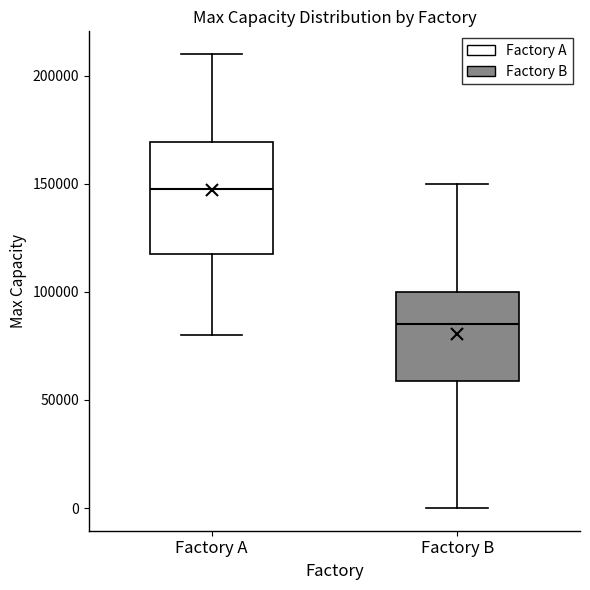

Which box's median line is the lowest?

Factory B